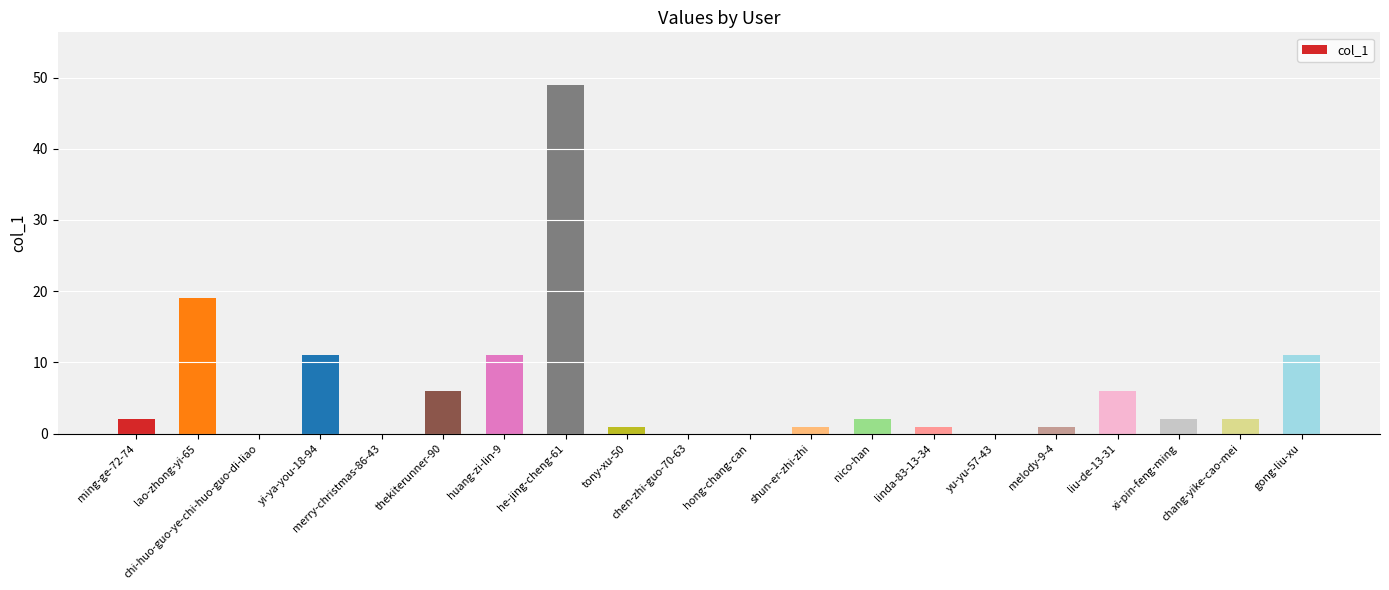

Is it true that the value at gong-liu-xu is 11?

True